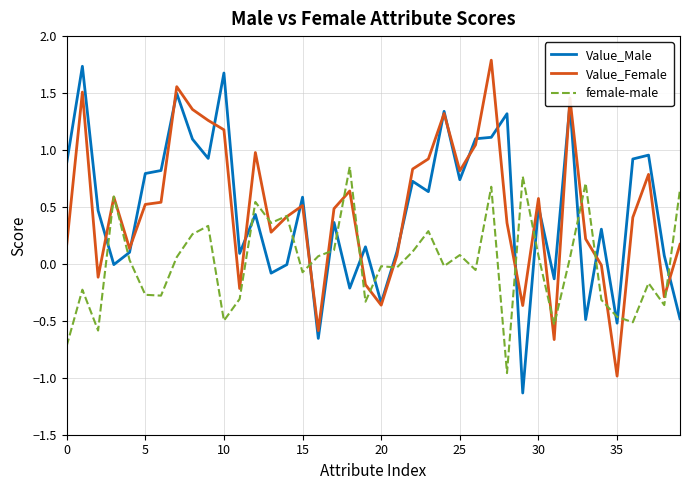

Which series has the widest spread of values?

Value_Male